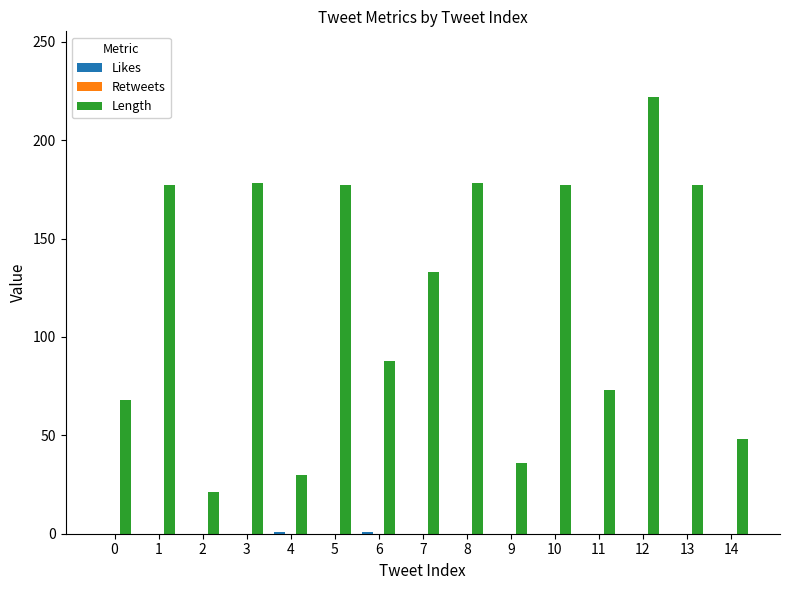

Between 3 and 9, which series saw the biggest shift?

Length